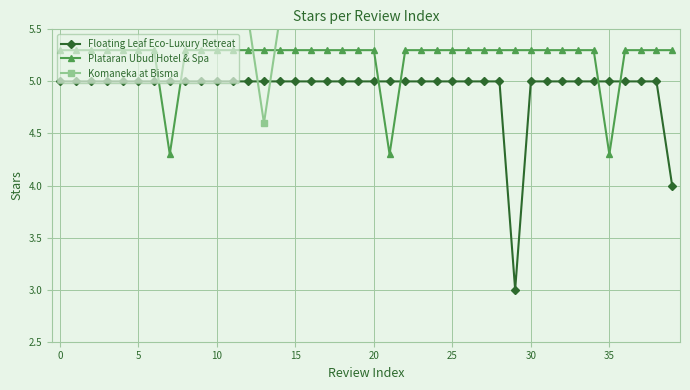

True or false: Floating Leaf Eco-Luxury Retreat and Plataran Ubud Hotel & Spa cross at least once.

True